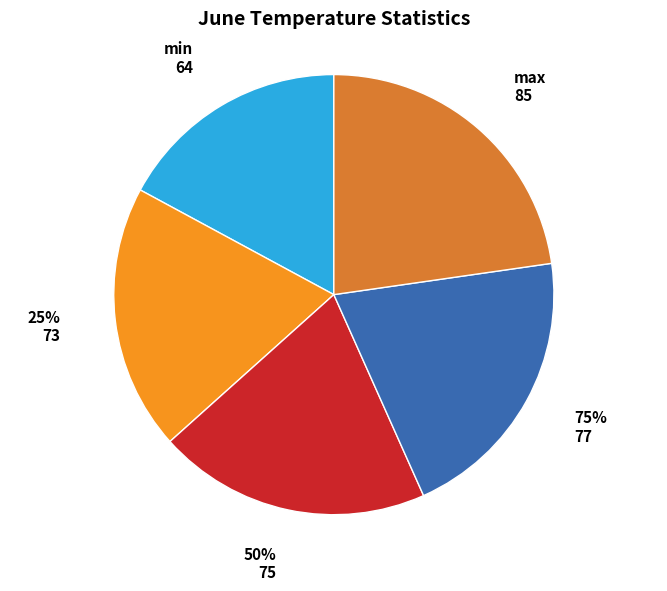

Rank the categories by value from lowest to highest.

min, 25%, 50%, 75%, max